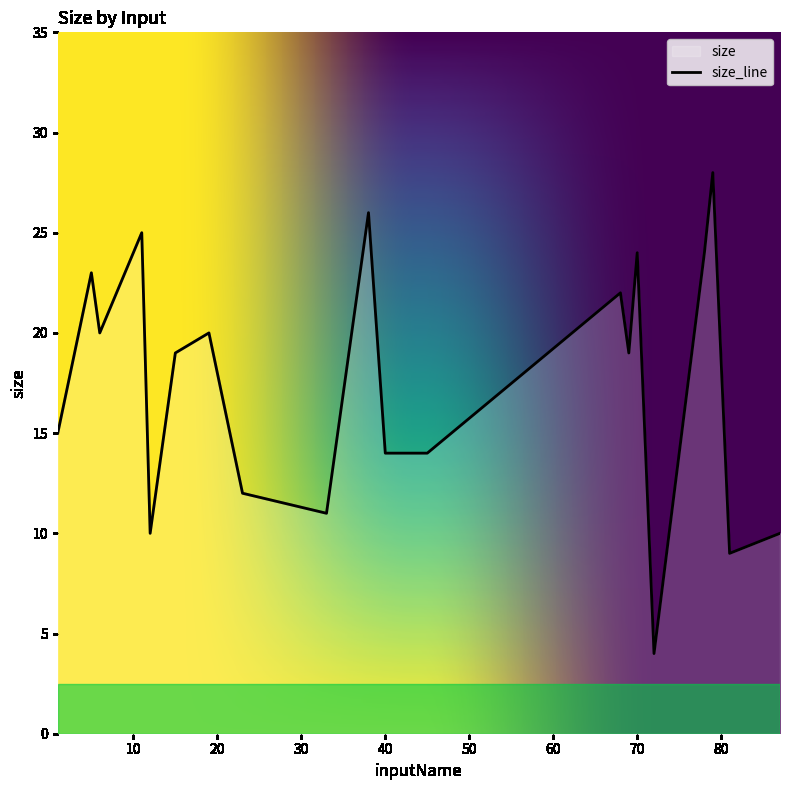

What is the greatest value displayed?

28